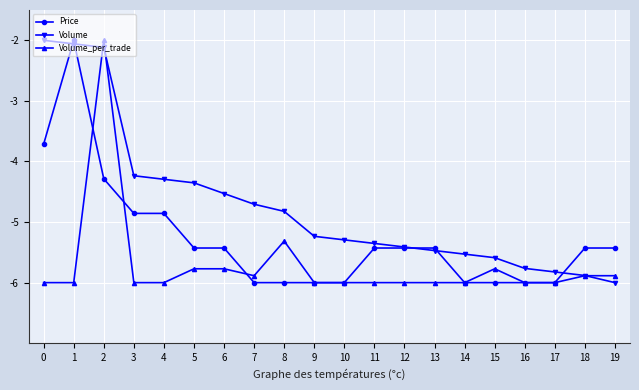

Which series has the largest total across all categories?

Volume